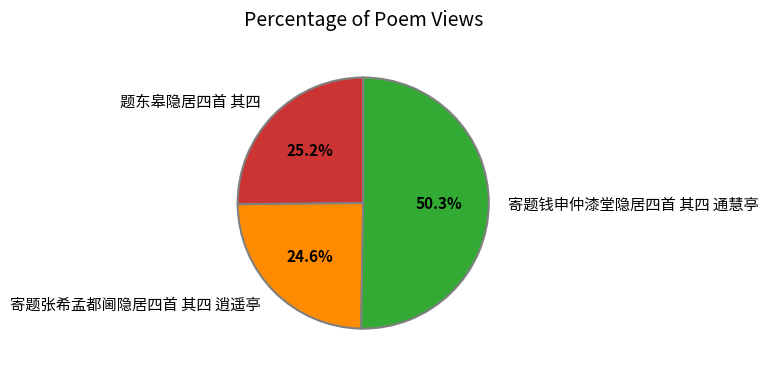

What portion of the pie excludes 寄题张希孟都阃隐居四首 其四 逍遥亭?

75.4%